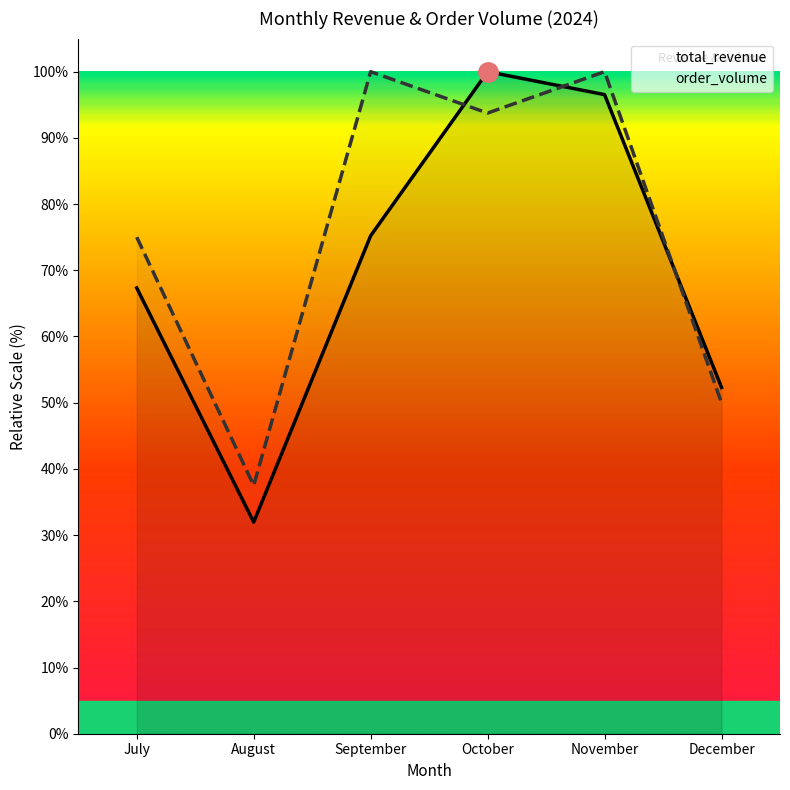

How many times do order_volume and total_revenue cross each other?

3